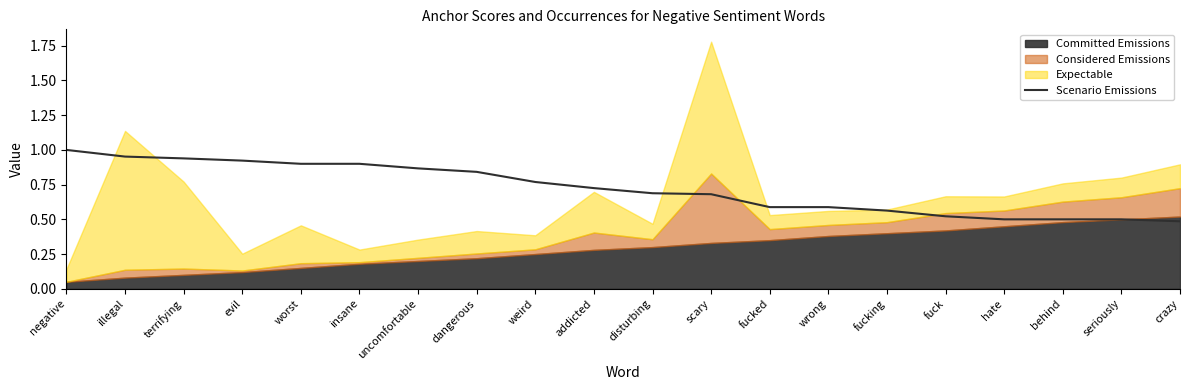

Is it true that Scenario Emissions equals 0.2 at disturbing?

False